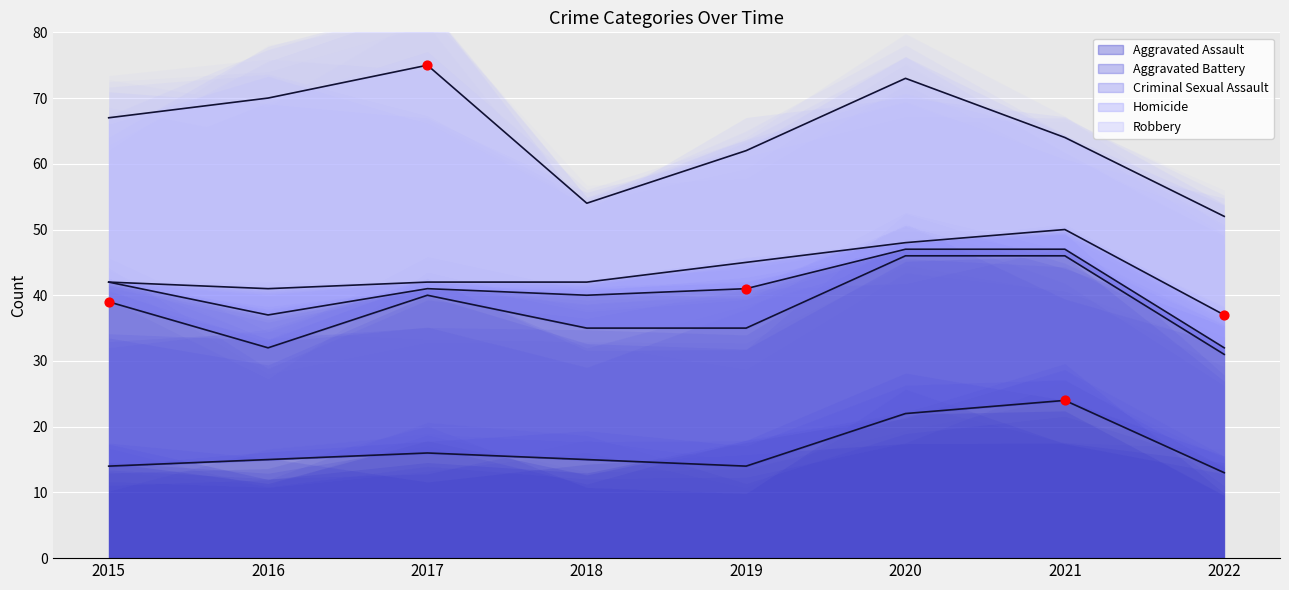

Which series contains the highest Y value?

Robbery